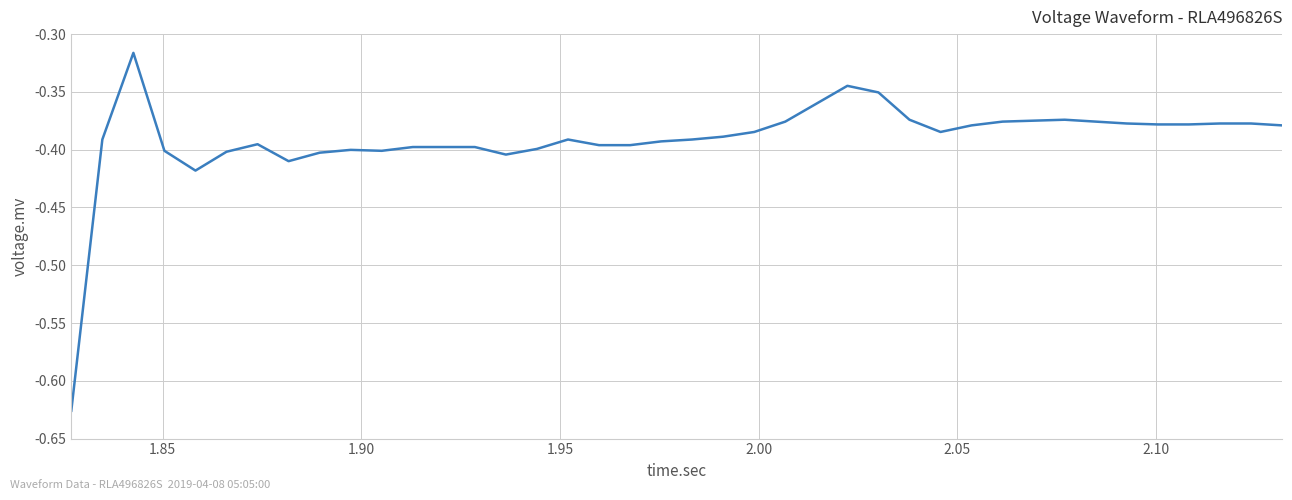

What is the difference between the maximum and minimum values?

0.3